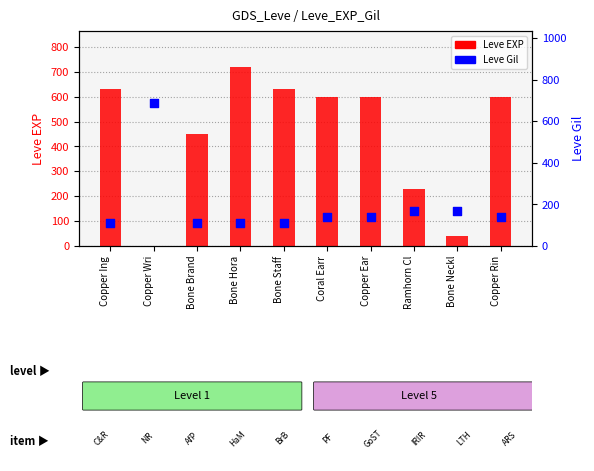

Which series has the largest total across all categories?

Leve EXP